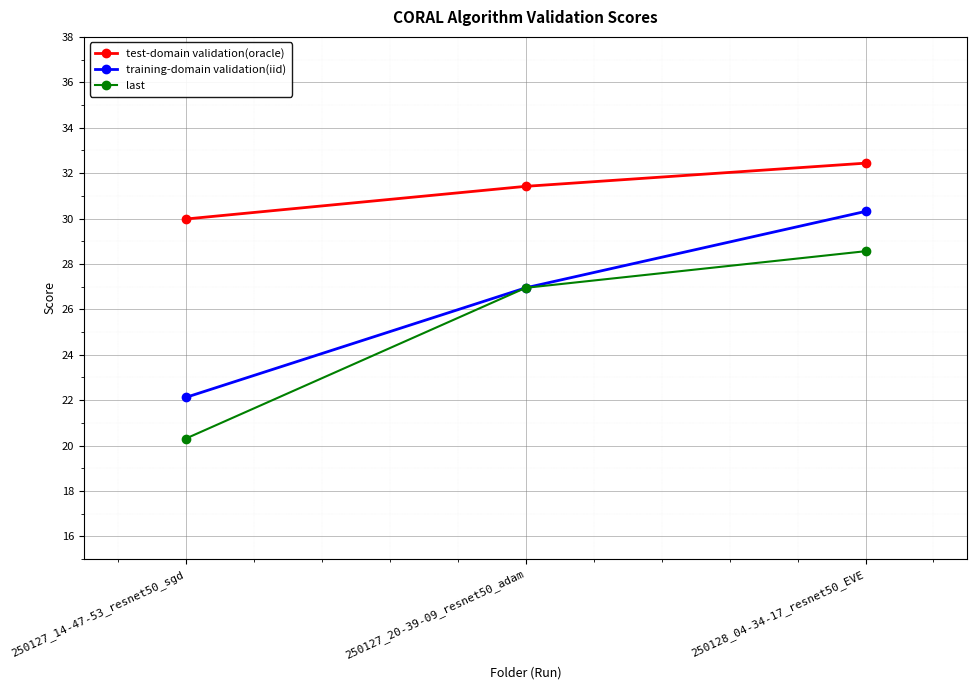

What is the difference between the last values at 250128_04-34-17_resnet50_EVE and 250127_14-47-53_resnet50_sgd?

8.3